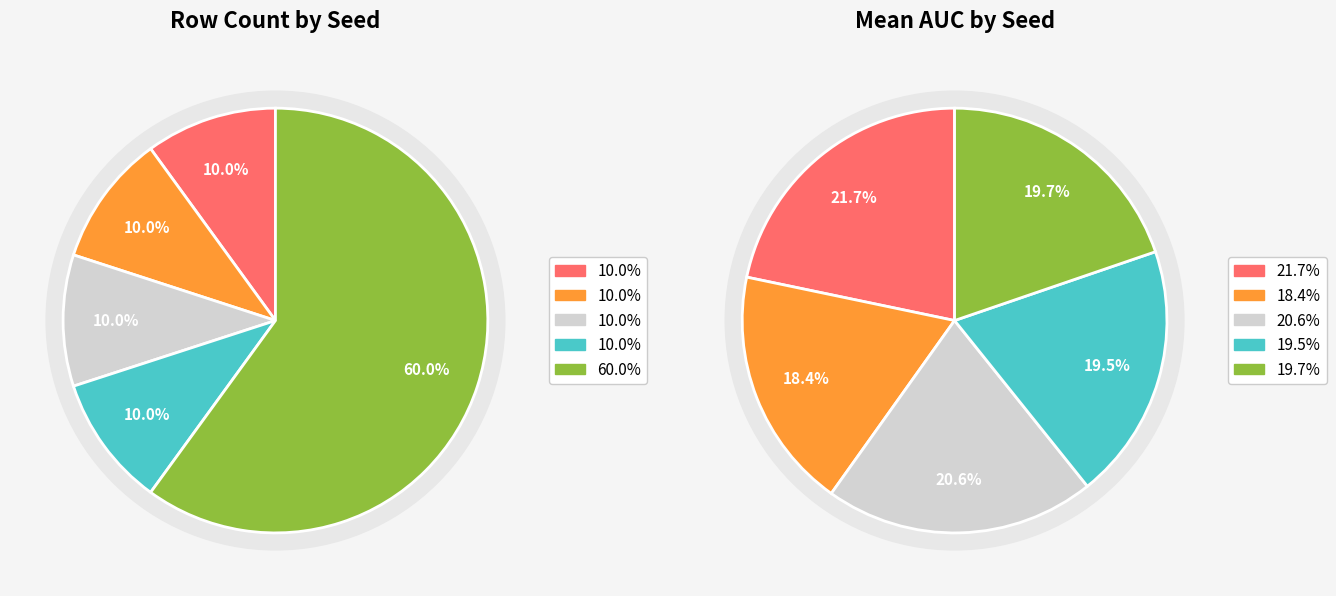

To the nearest percent, what is the average slice percentage?

20%